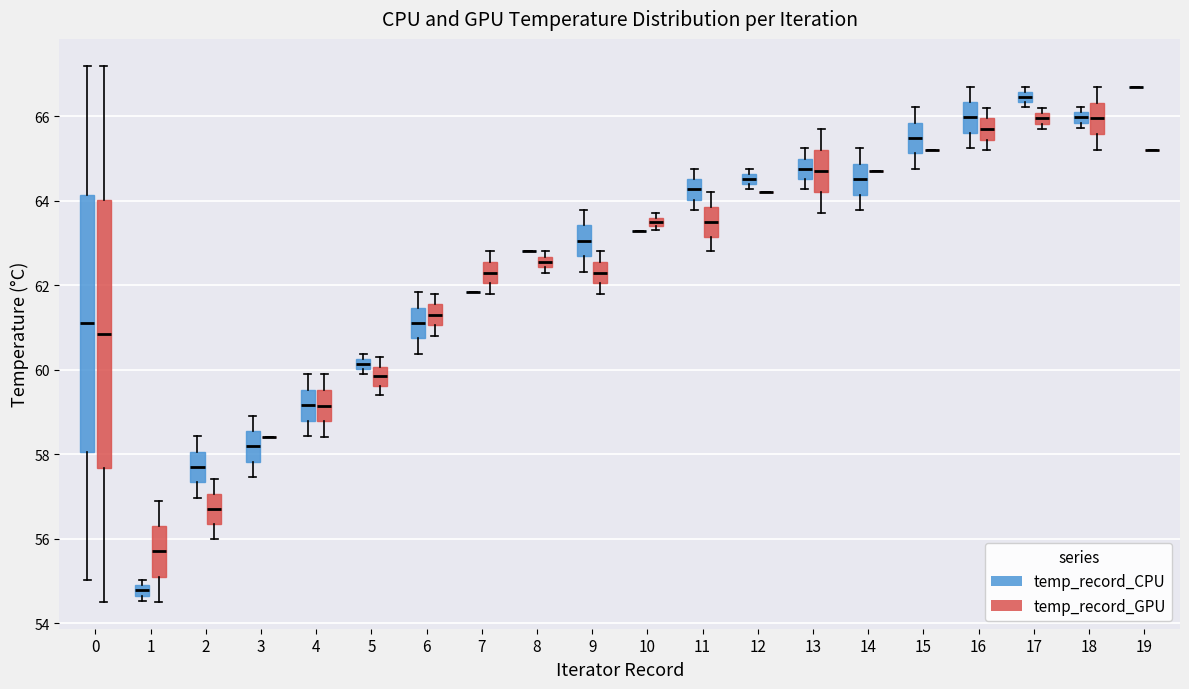

Comparing the boxes themselves (not the whiskers), which one is the tallest?

0 (temp_record_GPU)